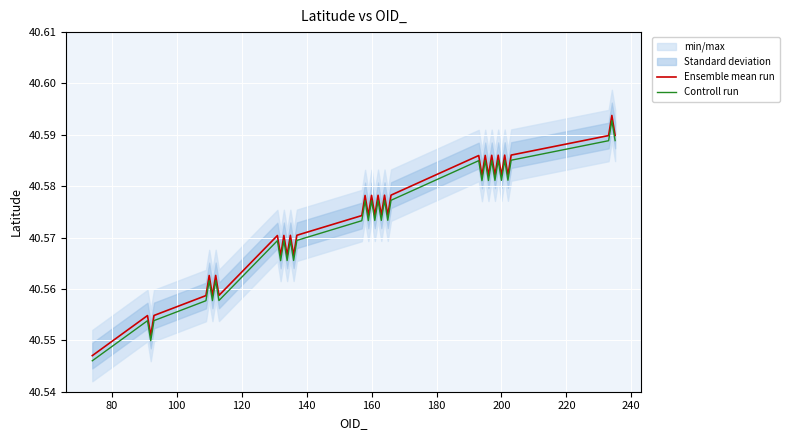

True or false: Ensemble mean run and Controll run cross at least once.

False